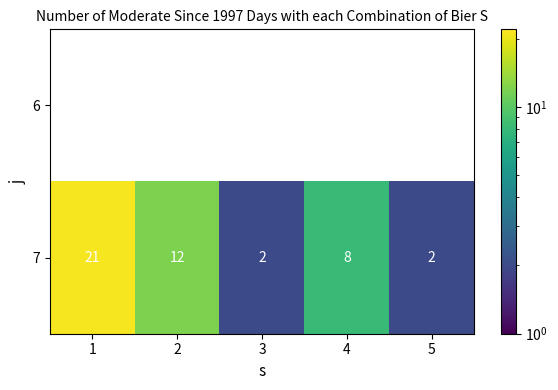

Where does the 7 series first go above 8?

1